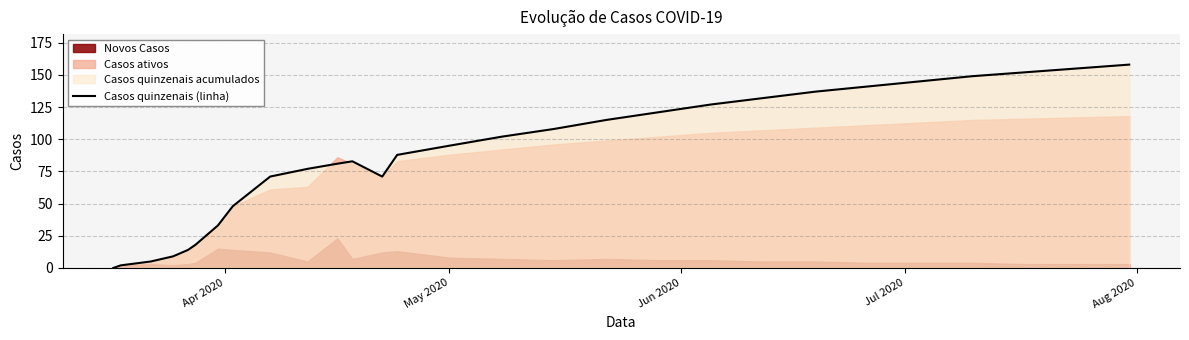

What is the maximum value for Casos quinzenais (linha)?

158.0